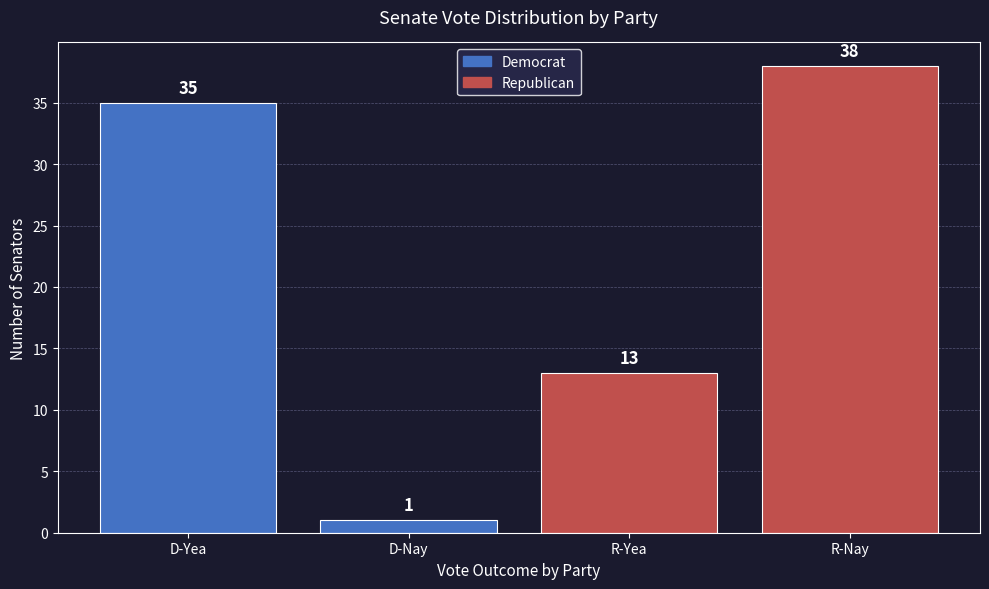

Reading left to right, what are all the values shown in this chart?

35	1	13	38